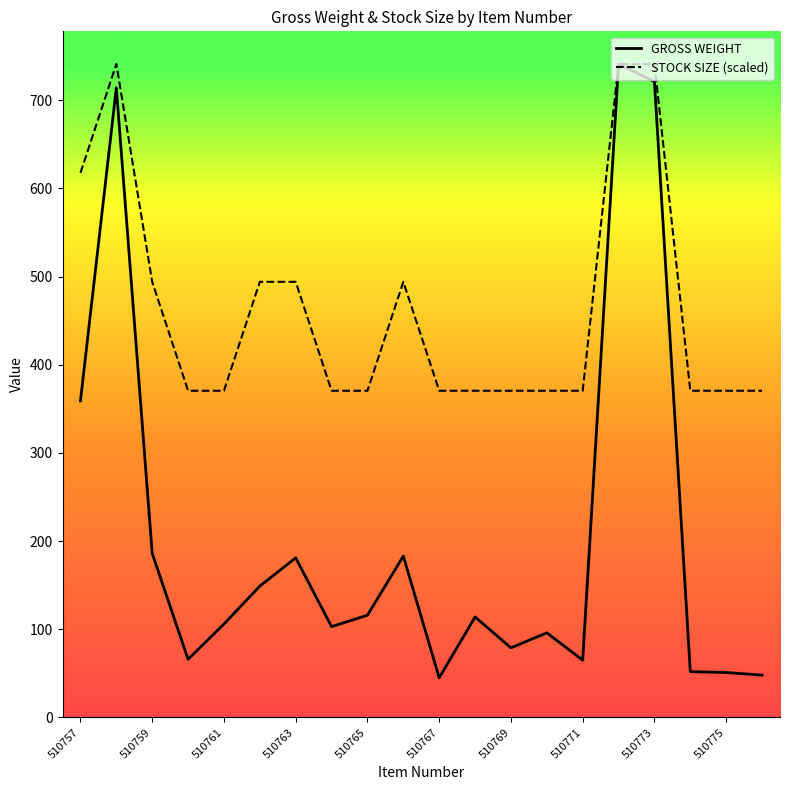

At how many categories does at least one series exceed 530?

4